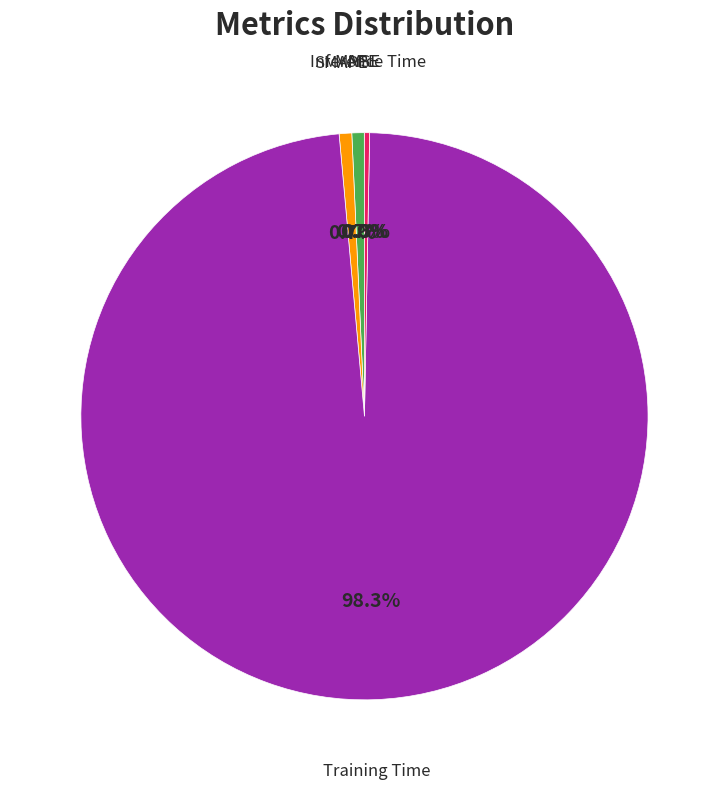

Does any single category account for the majority?

Yes